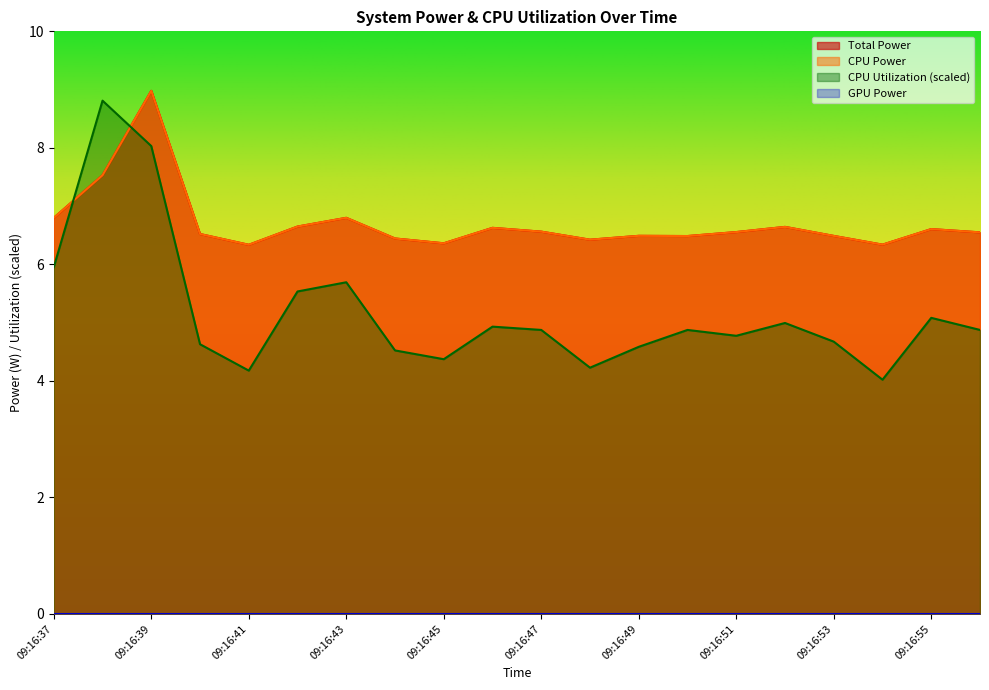

What is the smallest value displayed?

4.0